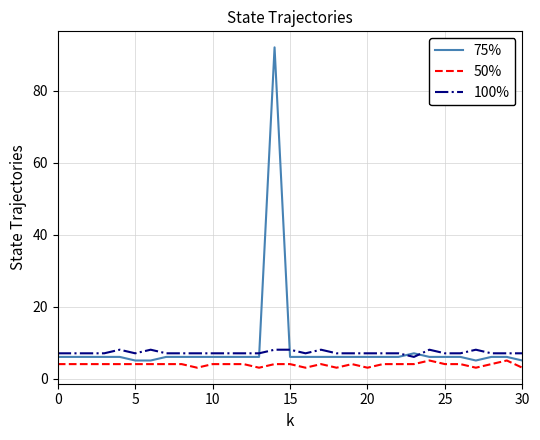

True or false: 50% has more than 1 interior local peaks.

True